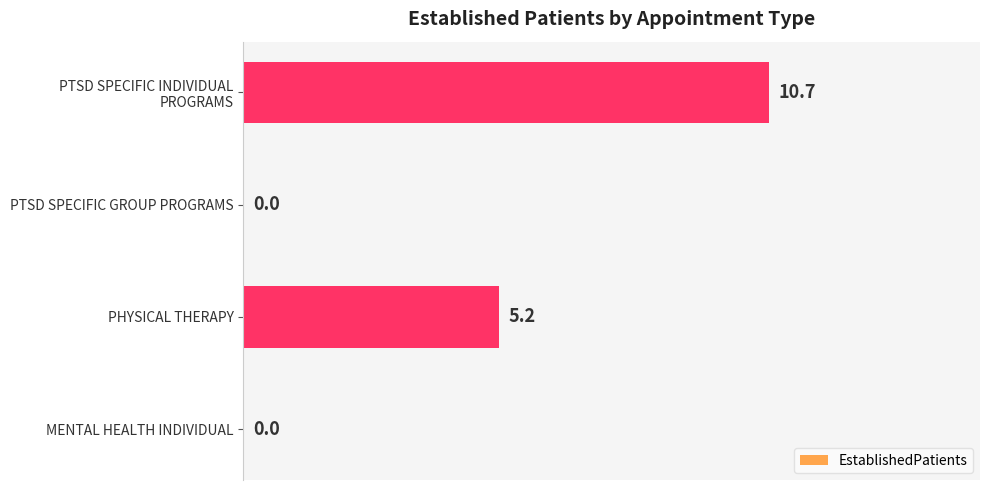

What is the change in value from MENTAL HEALTH INDIVIDUAL to PHYSICAL THERAPY?

+5.2